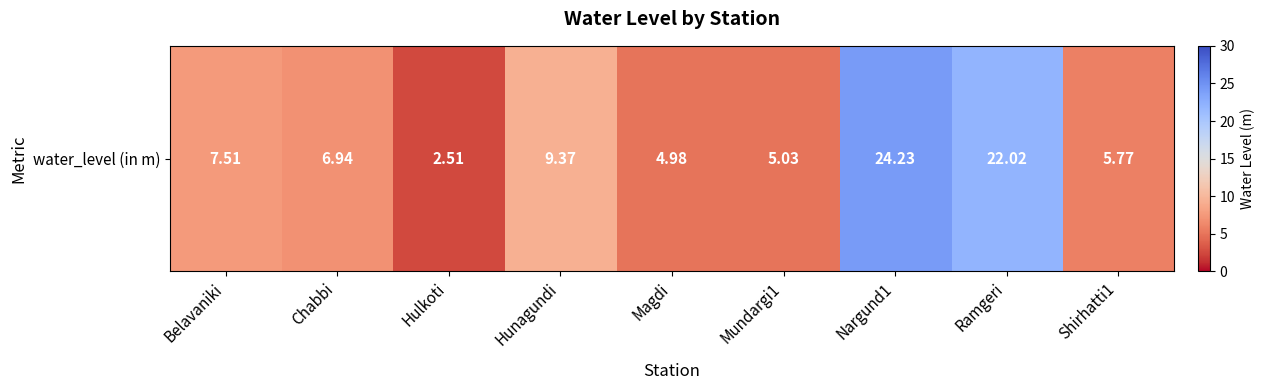

Where does the data first go above 6?

Belavaniki